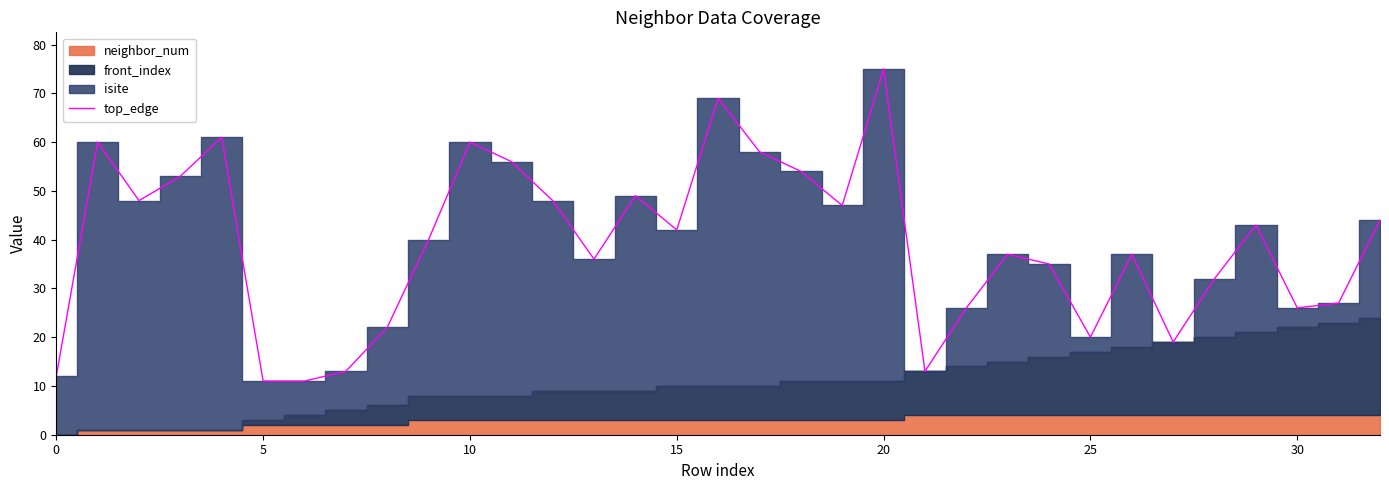

What is the label of the 1st point from the right?

32